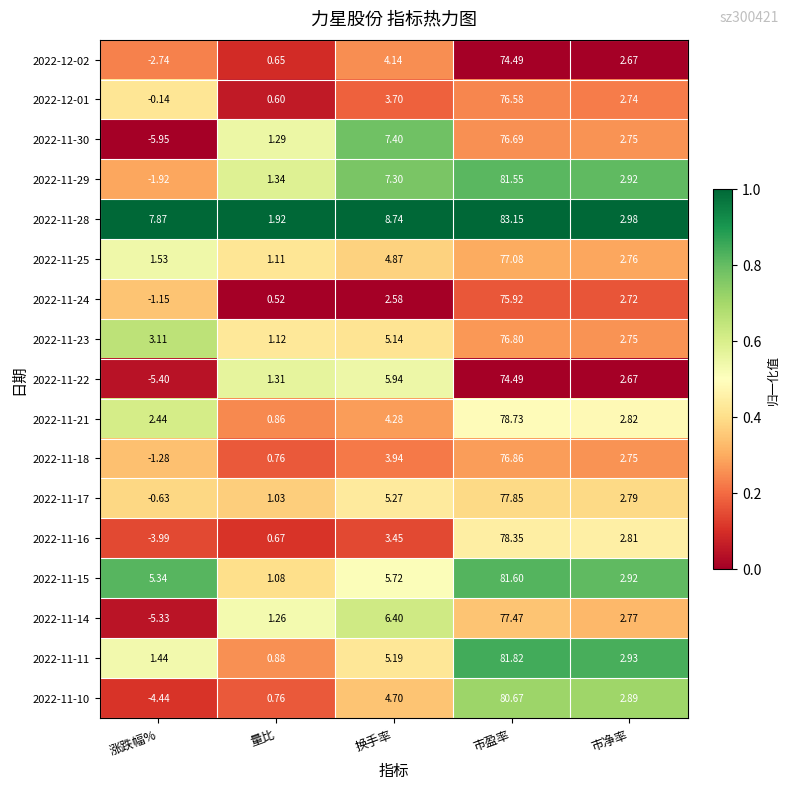

Which label corresponds to the smallest value in the chart?

涨跌幅%